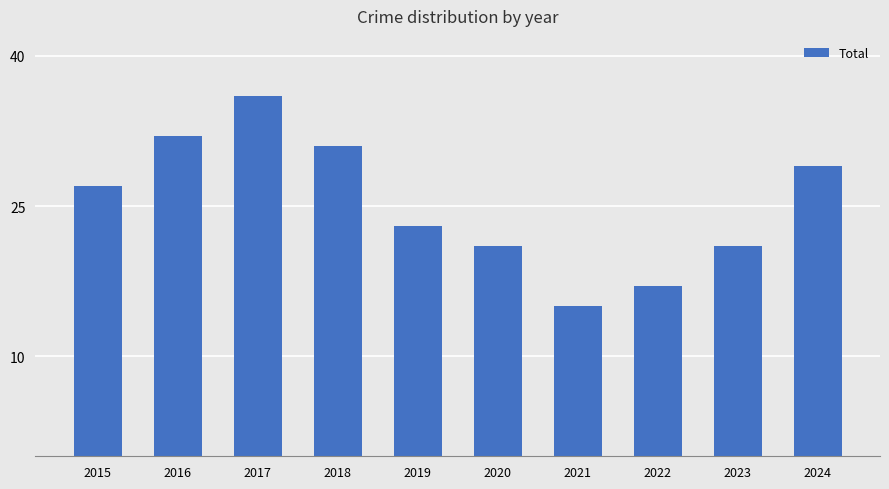

How many data points does each series have?

10